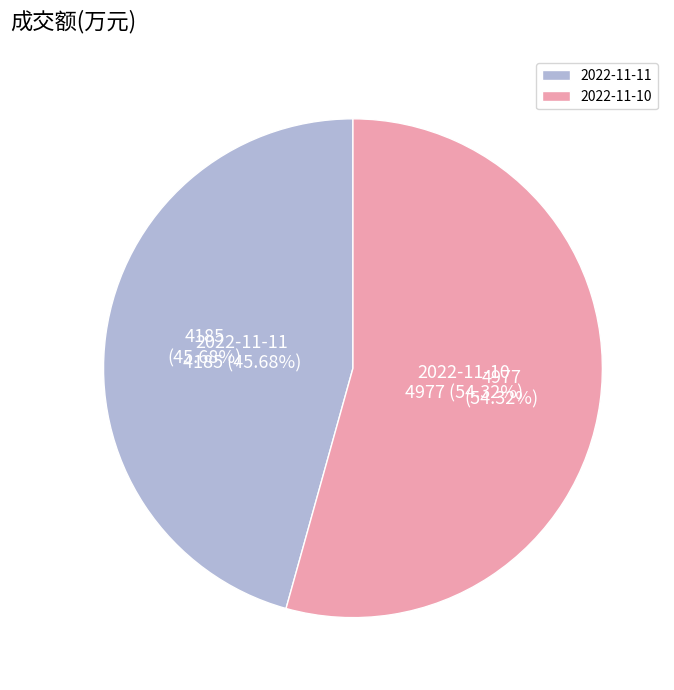

Which category has the biggest portion of the pie?

2022-11-10